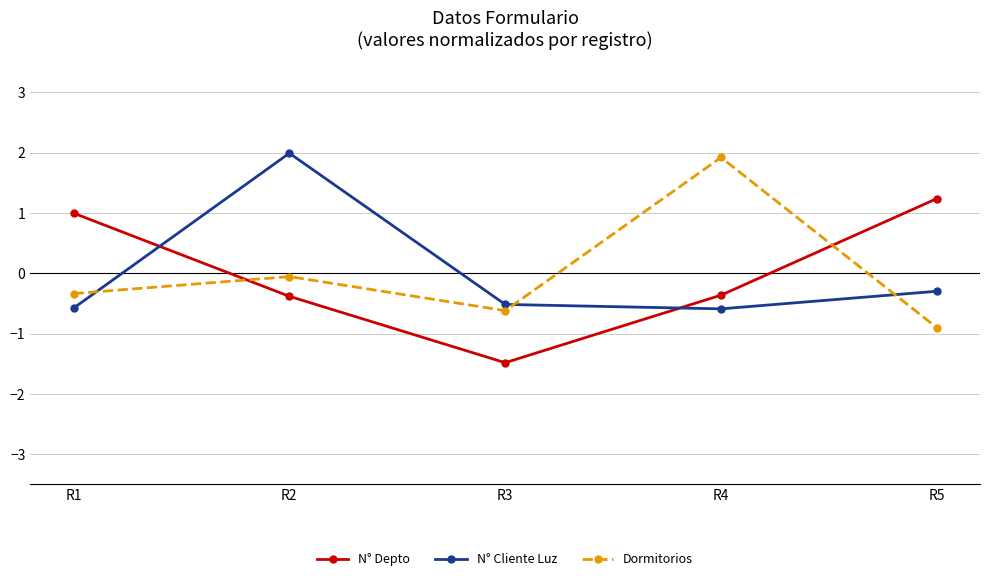

What is the value of the Dormitorios point at the 4th from the left?

1.9